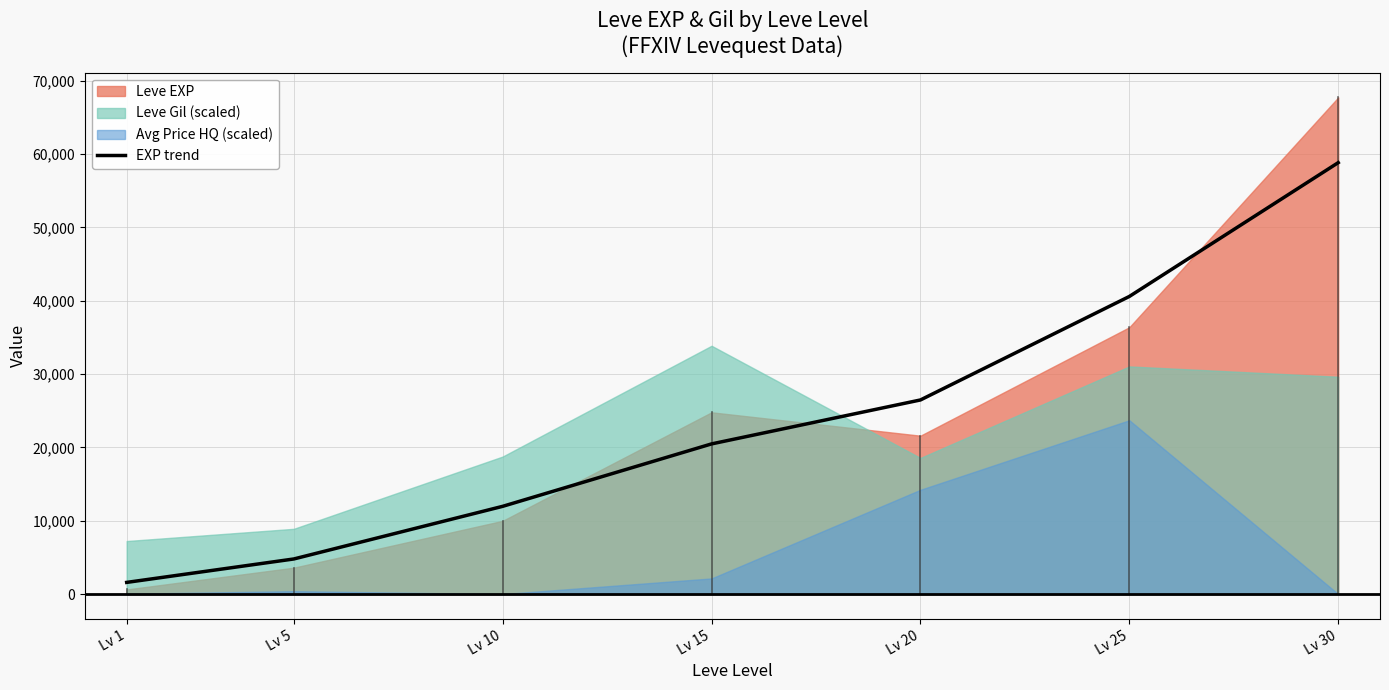

Reading right to left, transcribe all the data shown in this chart.

Lv 30=58838.1	Lv 25=40589.4	Lv 20=26473.8	Lv 15=20480.8	Lv 10=11966.9	Lv 5=4788.0	Lv 1=1593.0